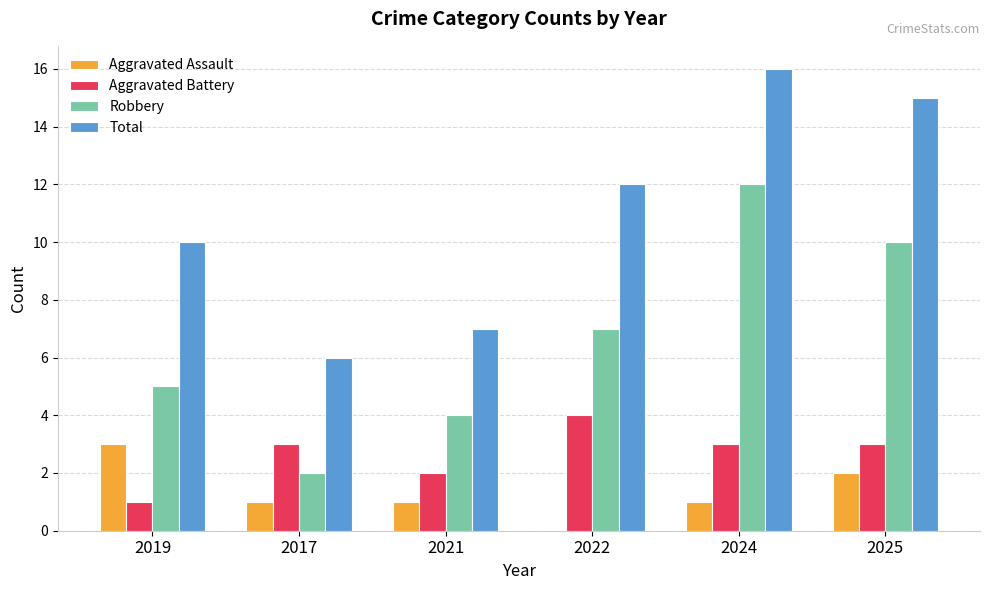

At which label does Aggravated Assault first exceed 1?

2019